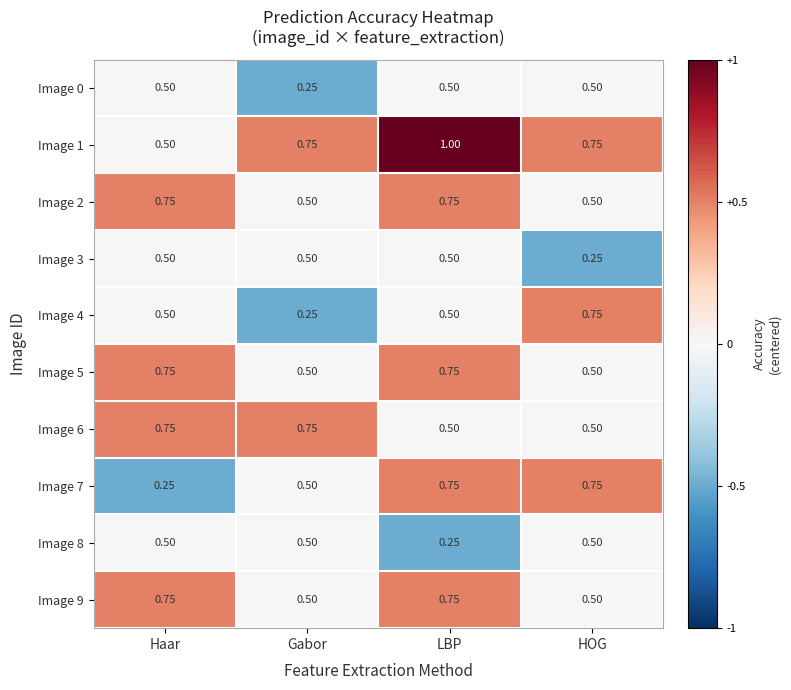

At which category is the sum across all series the highest?

LBP